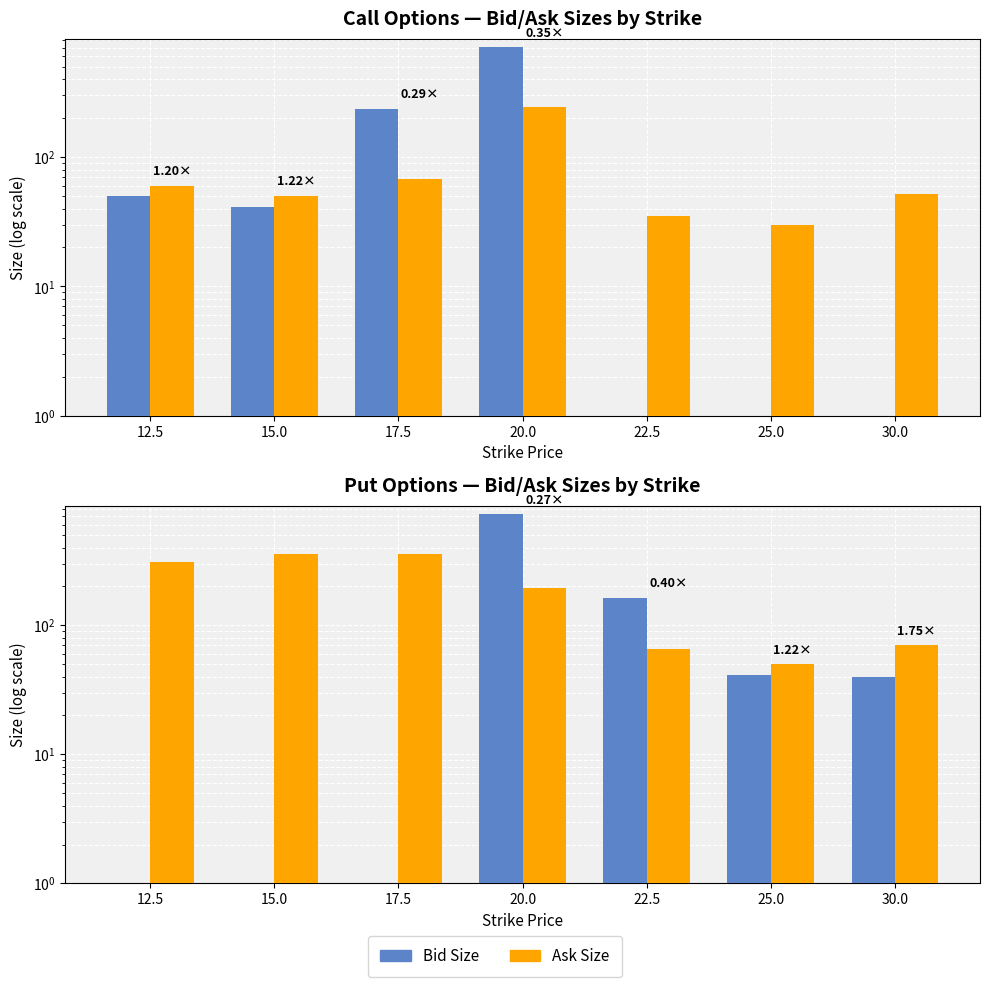

Does the chart contain stacked bars?

No